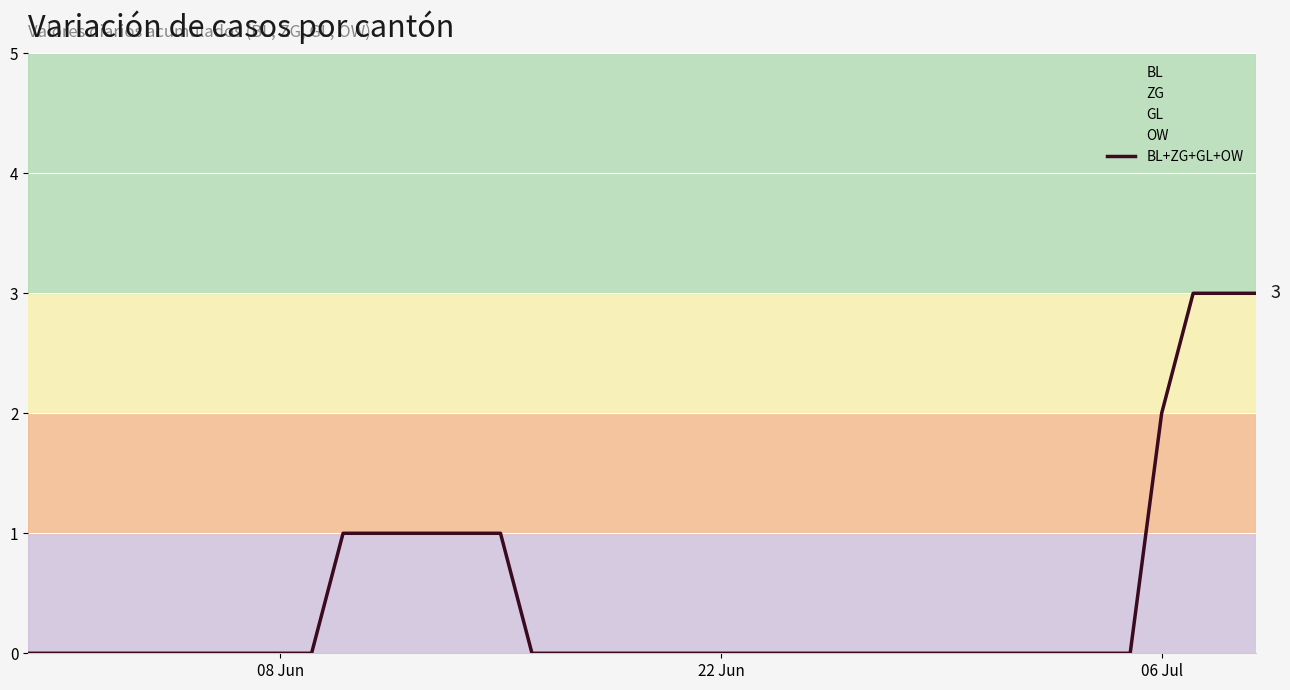

True or false: the data has more than 0 interior local peaks.

False